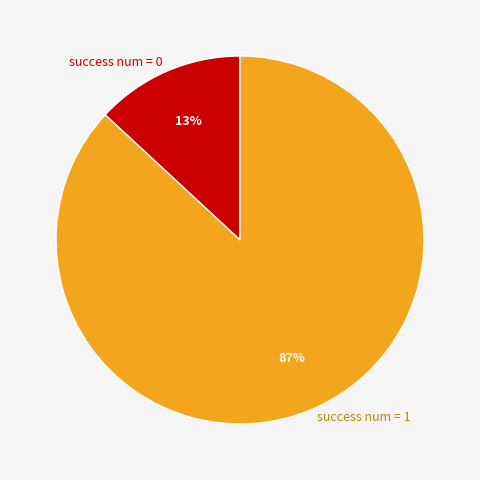

Which slice is the largest?

success num = 1